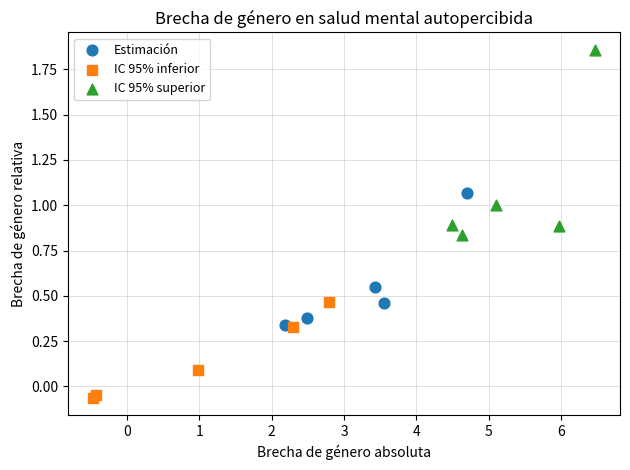

Which series reaches the maximum Y coordinate?

IC 95% superior